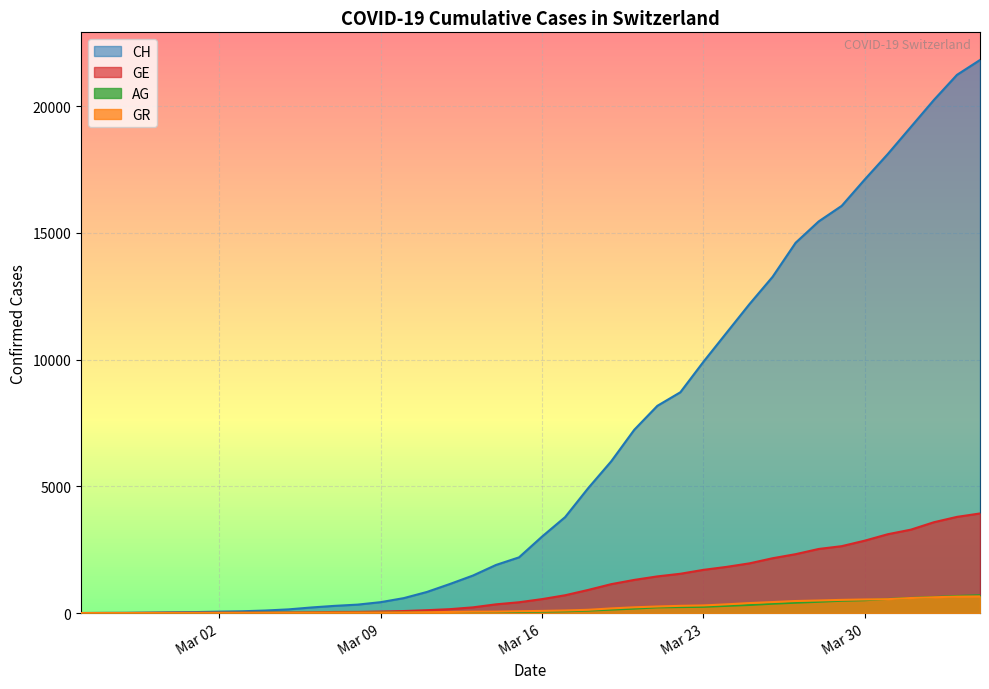

List the series in order of their peak value, highest first.

CH, GE, AG, GR